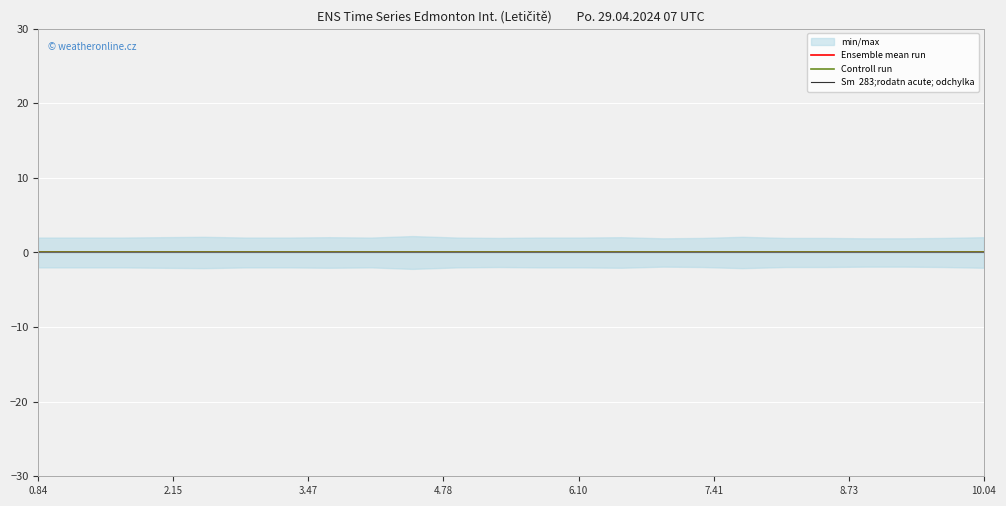

List the series in order of their peak value, highest first.

Sm  283;rodatn acute; odchylka, Ensemble mean run, Controll run